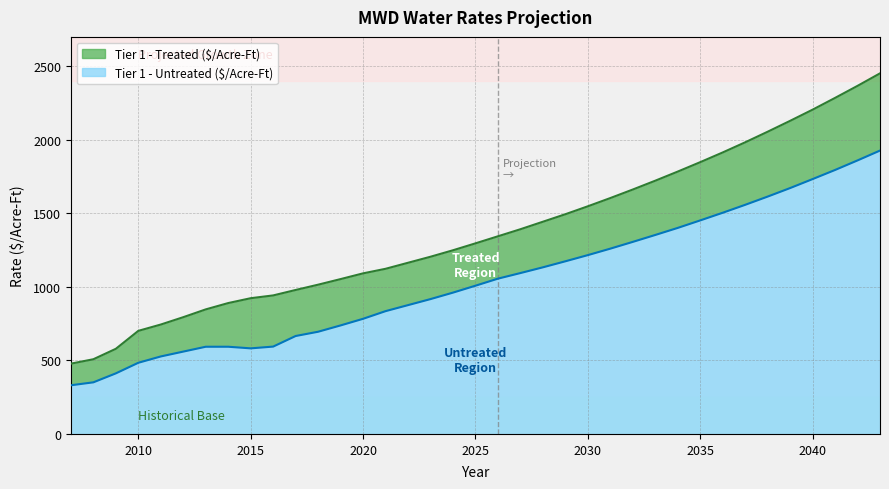

Reading left to right, extract all data points from this chart.

Tier 1 - Treated ($/Acre-Ft): 2007=478	2008=508	2009=579	2010=701	2011=744	2012=794	2013=847	2014=890	2015=923	2016=942	2017=979	2018=1015	2019=1053	2020=1092	2021=1123	2022=1164	2023=1205	2024=1249	2025=1296	2026=1344	2027=1392	2028=1443	2029=1494	2030=1548	2031=1604	2032=1662	2033=1722	2034=1784	2035=1848	2036=1914	2037=1983	2038=2055	2039=2129	2040=2205	2041=2285	2042=2367	2043=2452
Tier 1 - Untreated ($/Acre-Ft): 2007=331	2008=351	2009=412	2010=484	2011=527	2012=560	2013=593	2014=593	2015=582	2016=594	2017=666	2018=695	2019=738	2020=783	2021=835	2022=876	2023=917	2024=961	2025=1008	2026=1056	2027=1094	2028=1133	2029=1174	2030=1216	2031=1260	2032=1306	2033=1353	2034=1401	2035=1452	2036=1504	2037=1558	2038=1614	2039=1672	2040=1733	2041=1795	2042=1860	2043=1927